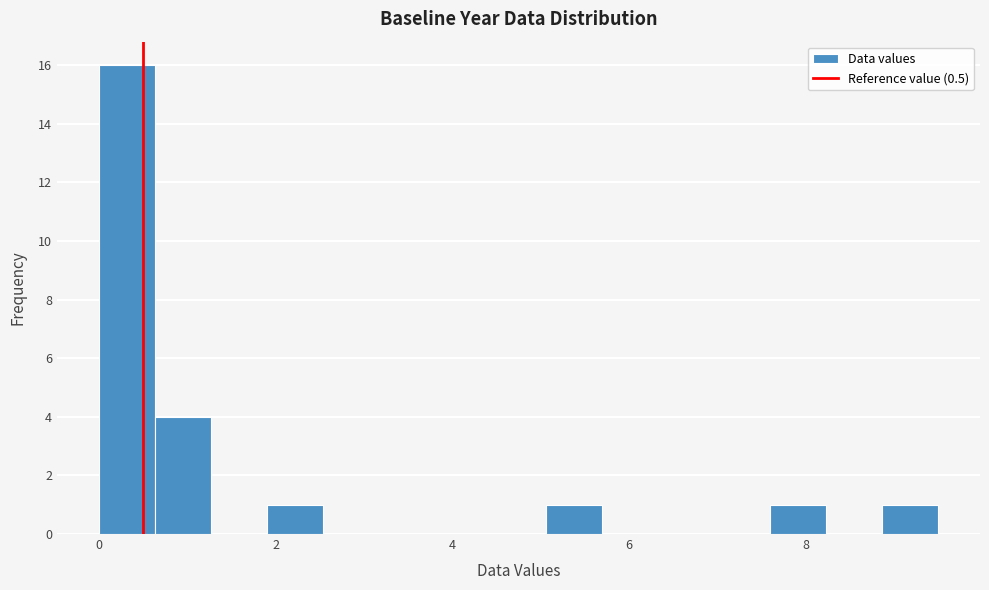

Read against the x-axis, roughly where is the centre of the tallest bar?

0.4